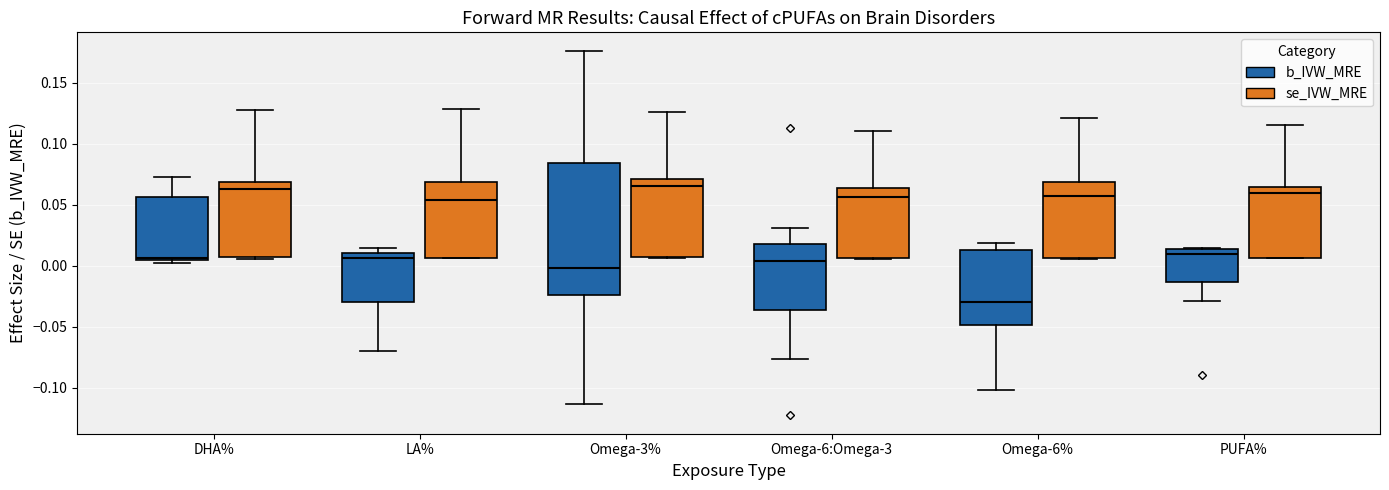

Comparing the boxes themselves (not the whiskers), which one is the tallest?

Omega-3% (b_IVW_MRE)